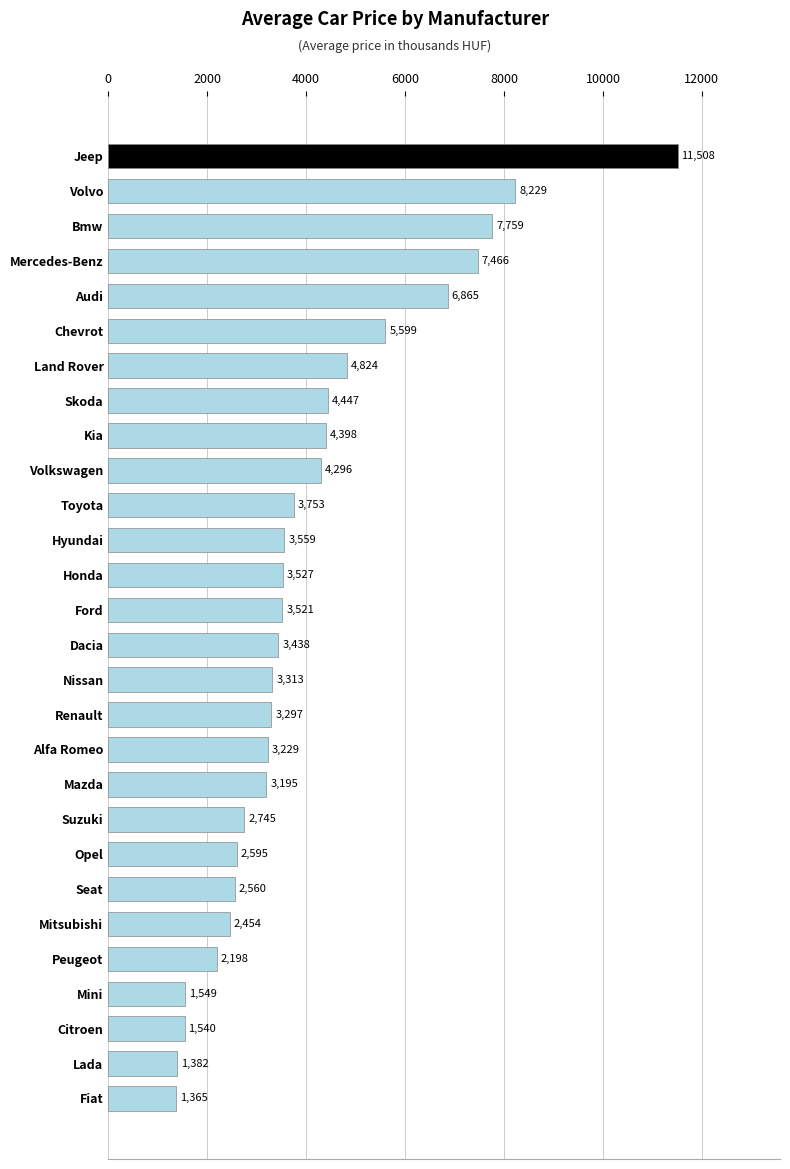

The value at Bmw is 10371.0. True or false?

False